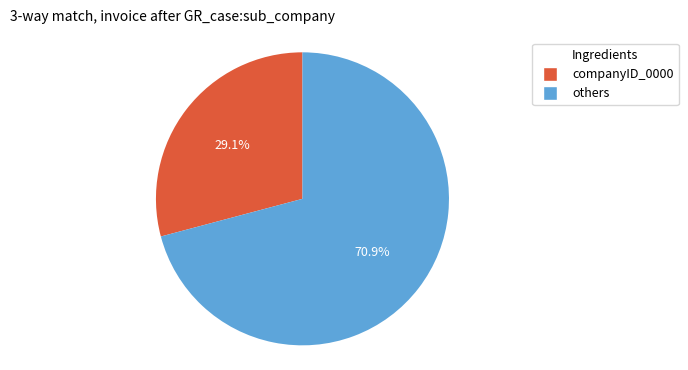

Is there any slice that represents more than half of the pie?

Yes